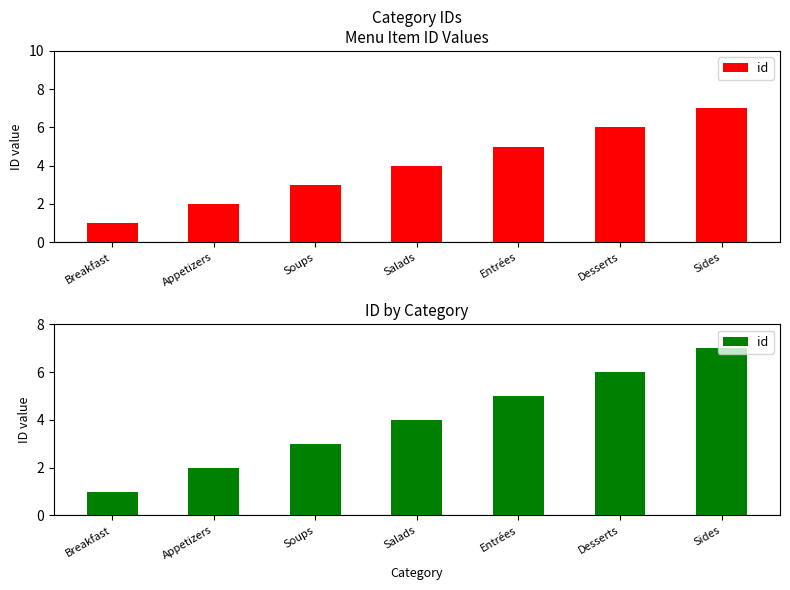

List the labels in order of value, largest first.

Sides, Desserts, Entrées, Salads, Soups, Appetizers, Breakfast